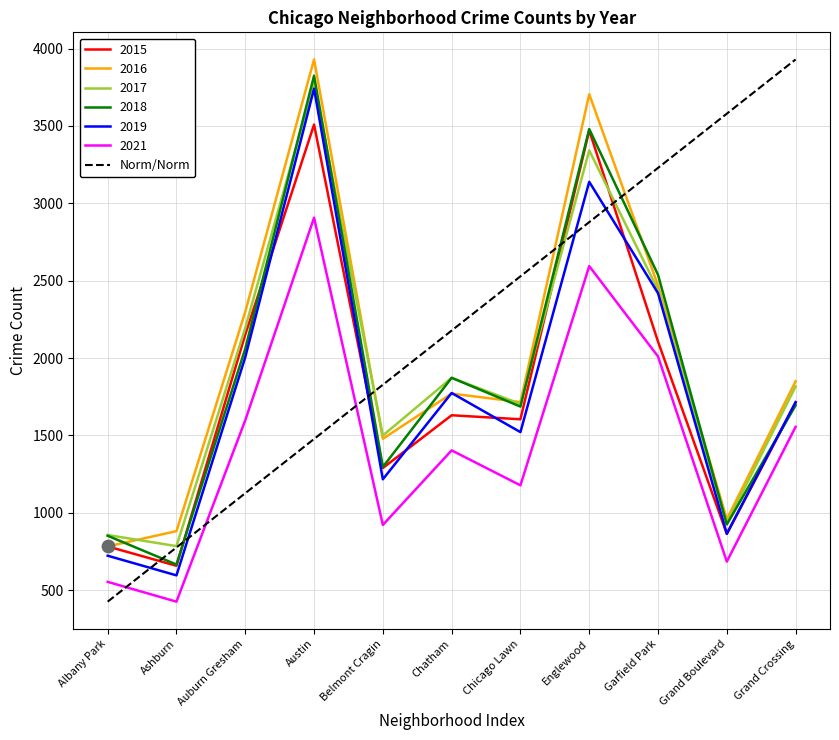

Which series has the widest spread of values?

Norm/Norm